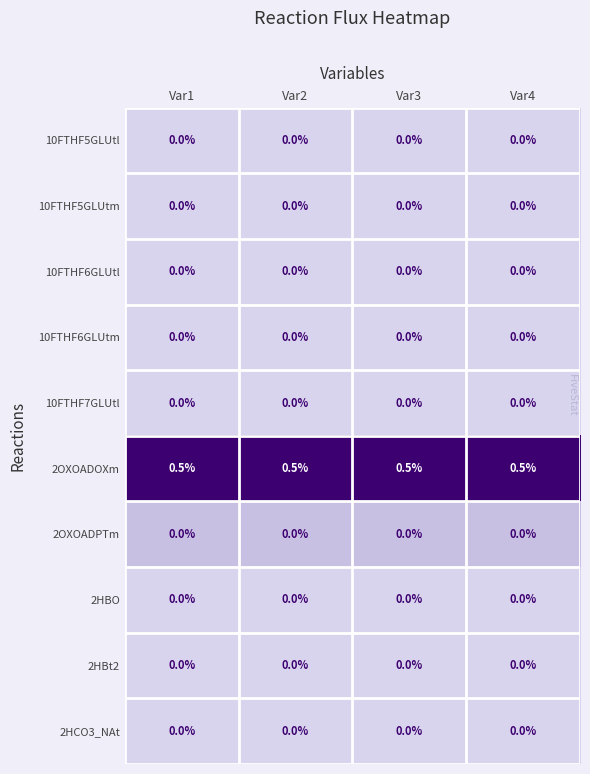

Is it true that 2OXOADPTm equals 0.0 at Var1?

True